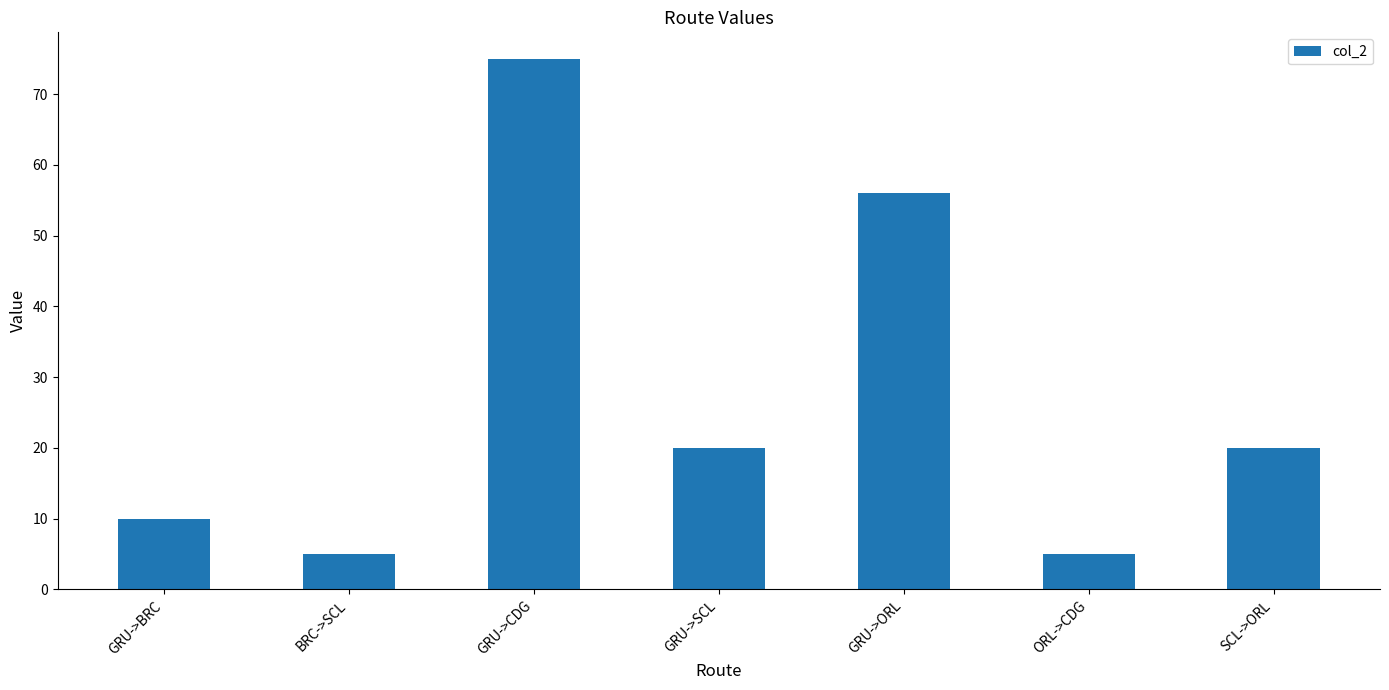

Approximately how many times larger is the value at BRC->SCL compared to ORL->CDG?

1.0